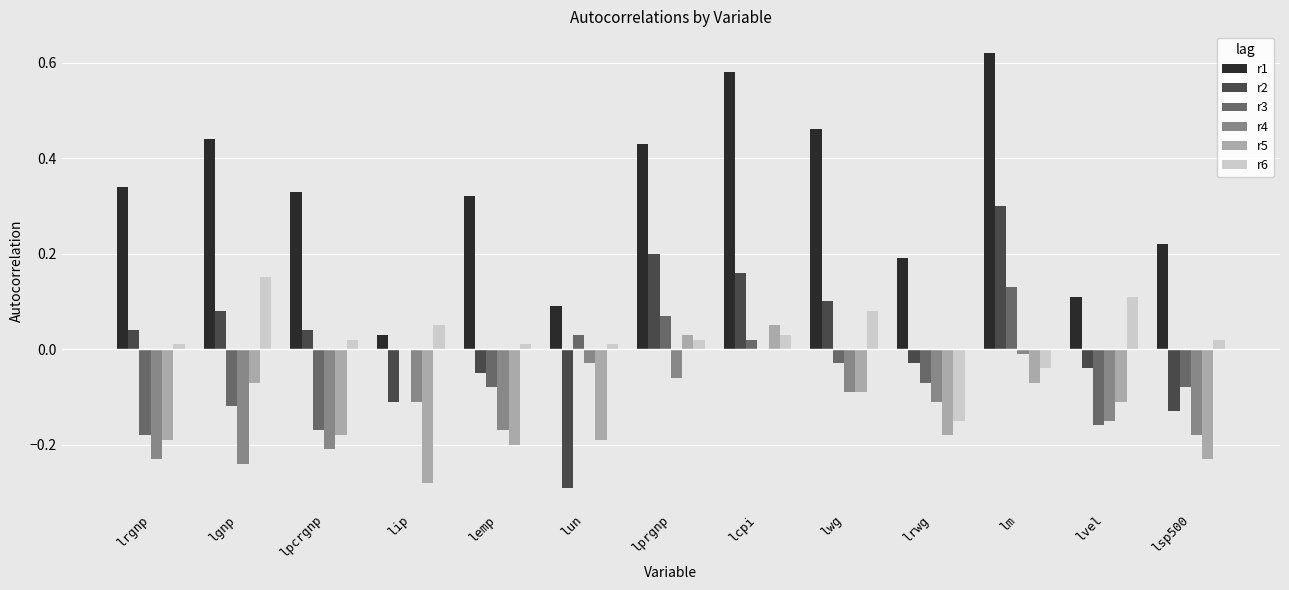

At which label is r3 closest to 0?

lip